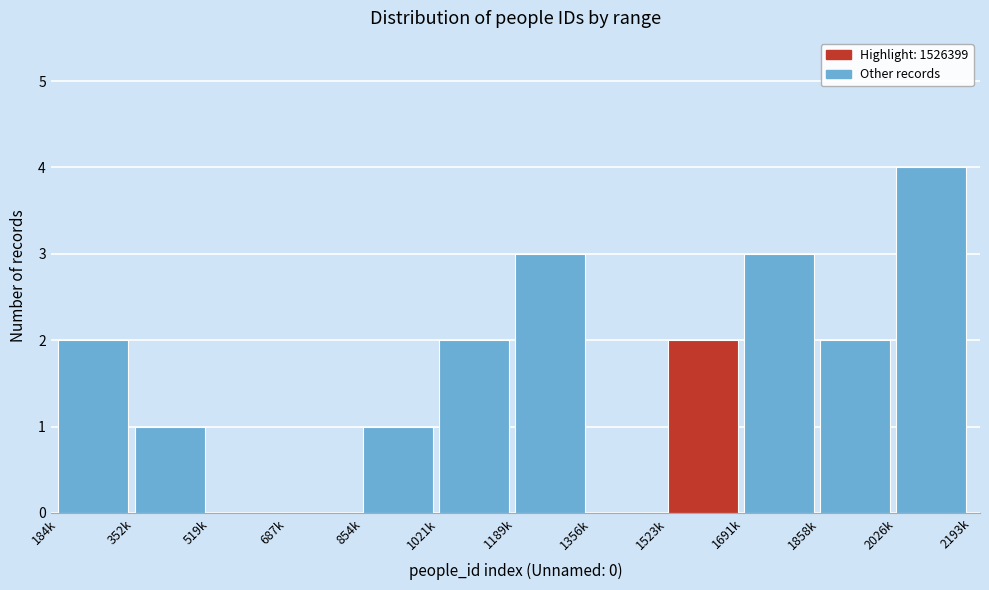

Reading right to left, list all the values displayed in this chart.

2026k=4	1858k=2	1691k=3	1523k=2	1356k=0	1189k=3	1021k=2	854k=1	687k=0	519k=0	352k=1	184k=2